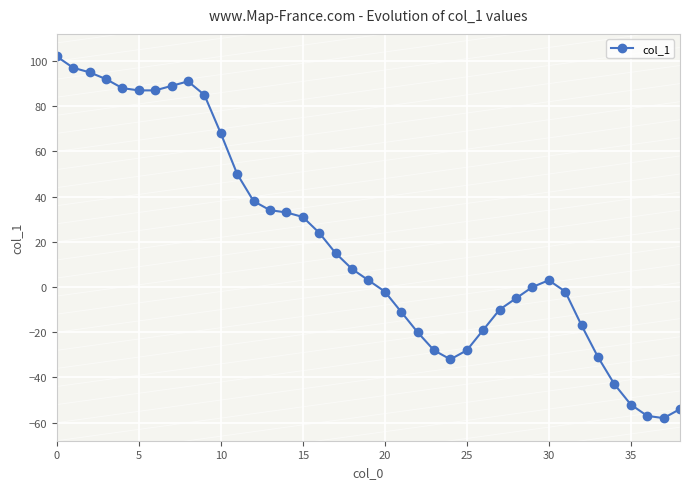

What is the difference between the maximum and second lowest values?

159